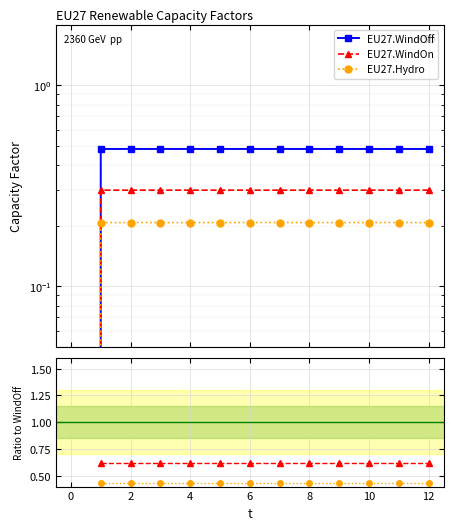

The EU27.WindOn series shows 0.2 at 12. True or false?

False